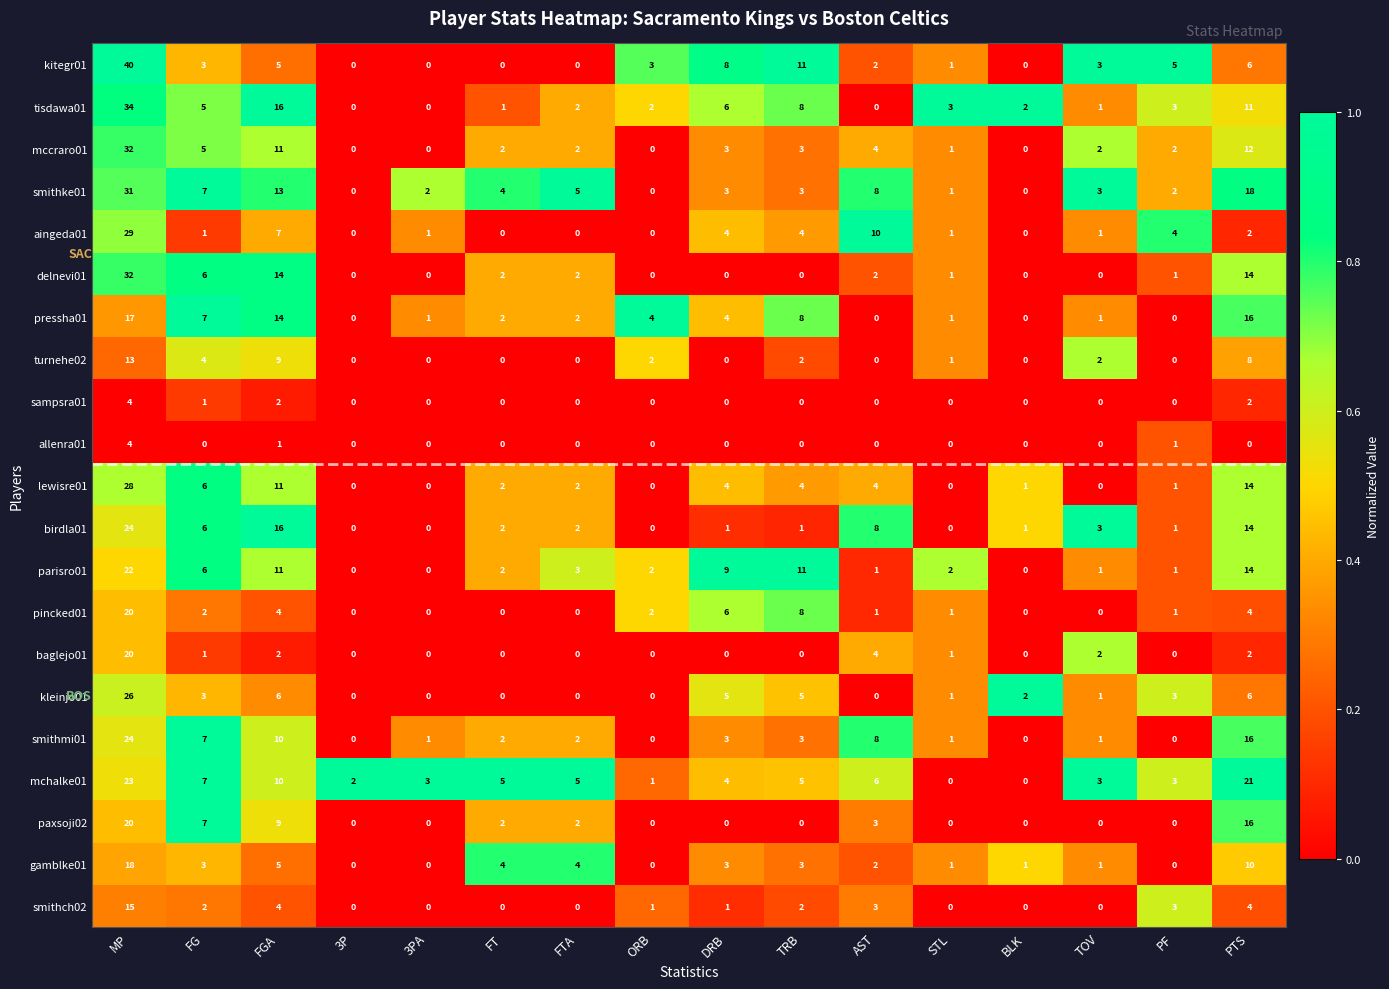

The pressha01 series shows 2 at TOV. True or false?

False